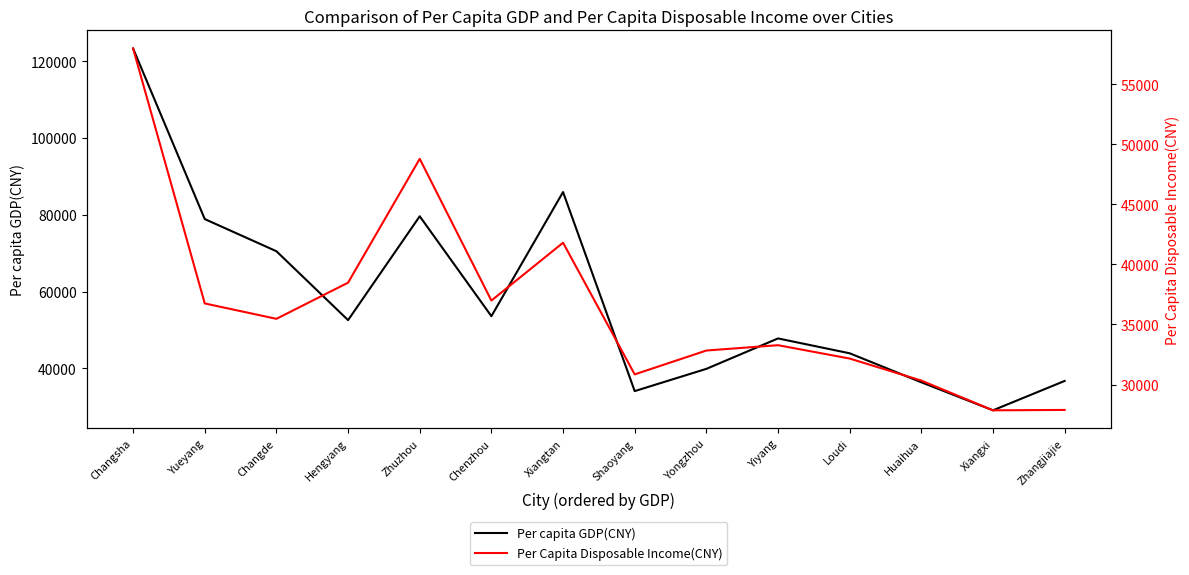

How many data points does each series have?

14